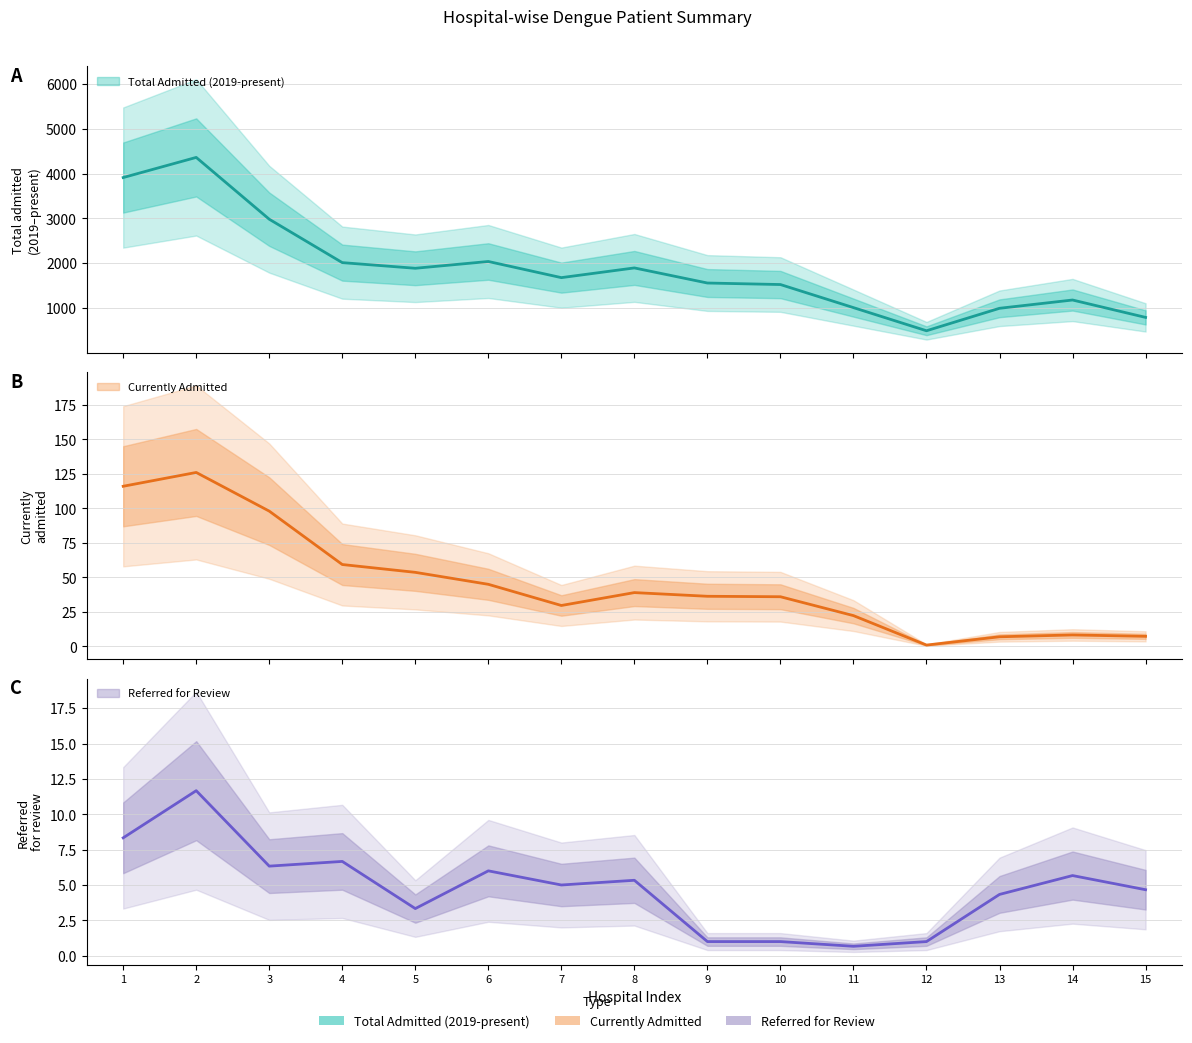

What are all the series names shown in the legend?

Total Admitted (2019-present), Currently Admitted, Referred for Review